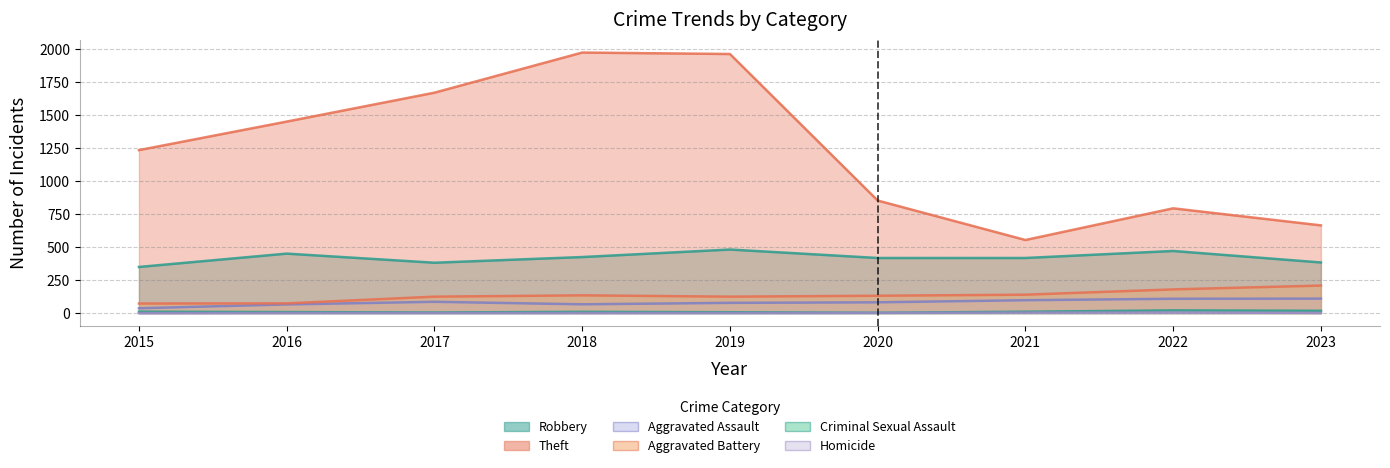

True or false: Homicide and Robbery intersect in this chart.

False